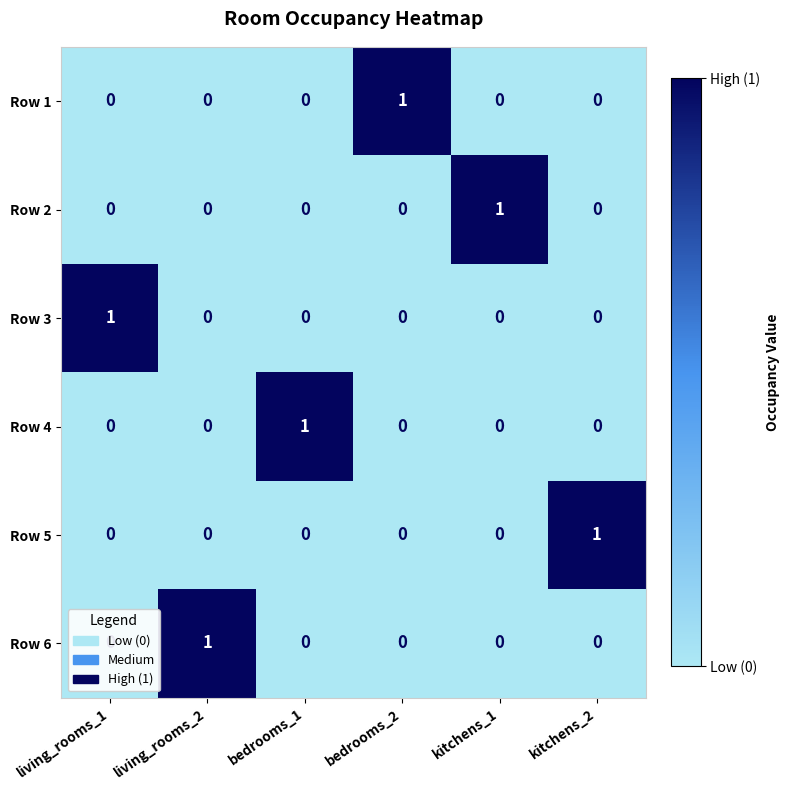

Count the Row 3 values in the range 0 to 1.

6